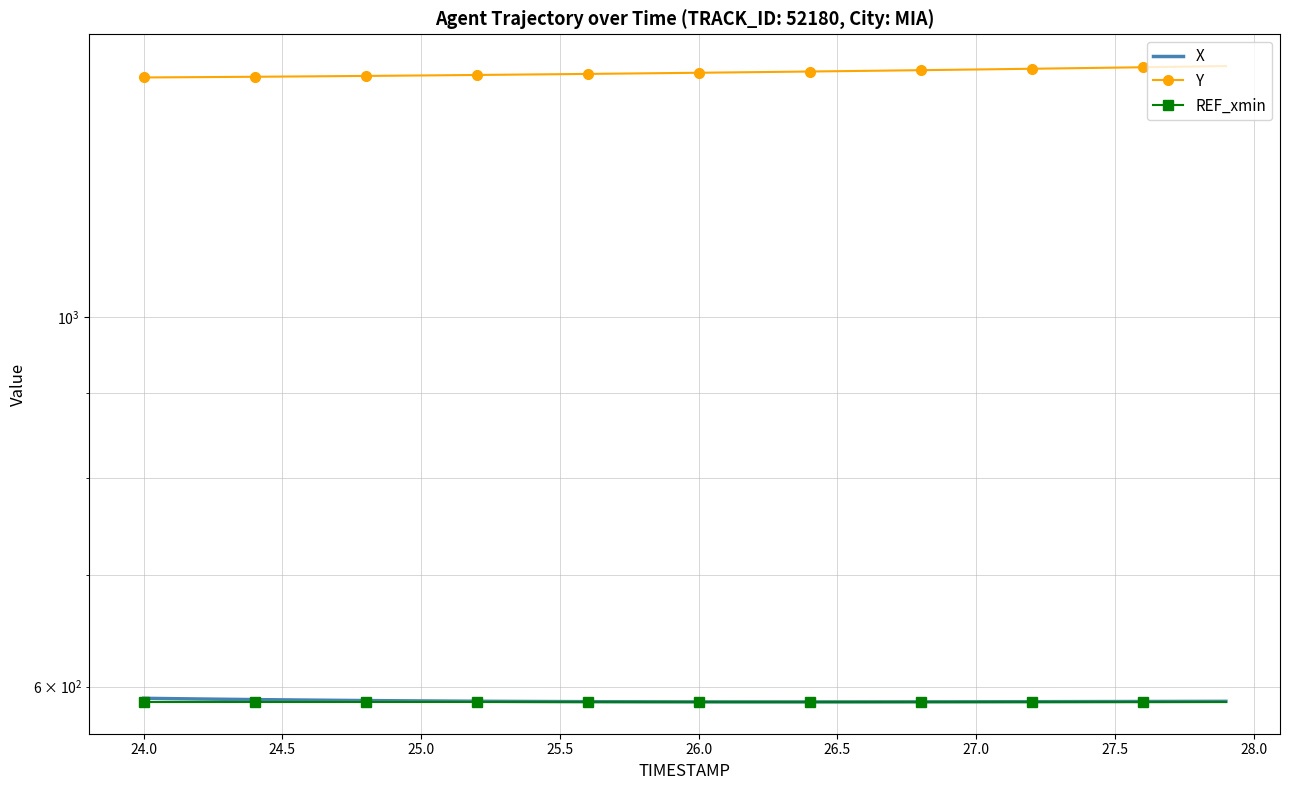

Is the value of REF_xmin at 25.0 greater than the value of Y at 35?

No